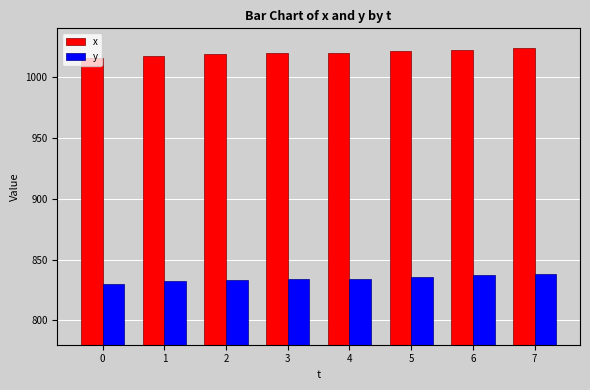

The value of y at 4 is 1420. True or false?

False